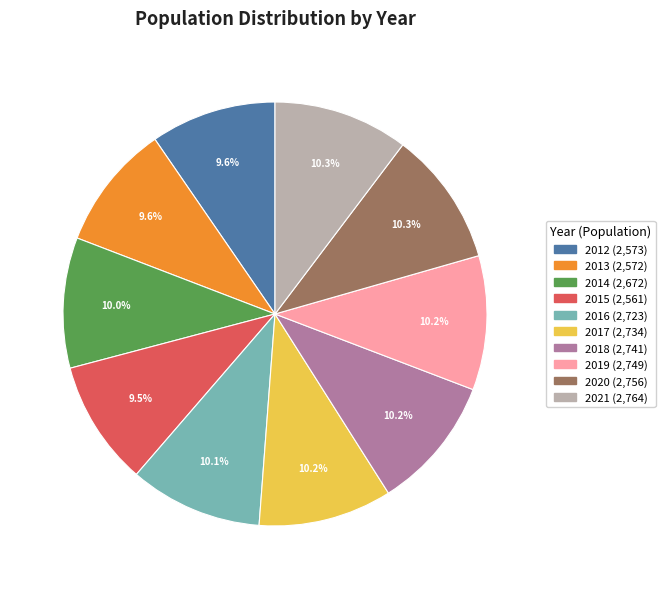

Is there a majority slice in this chart?

No